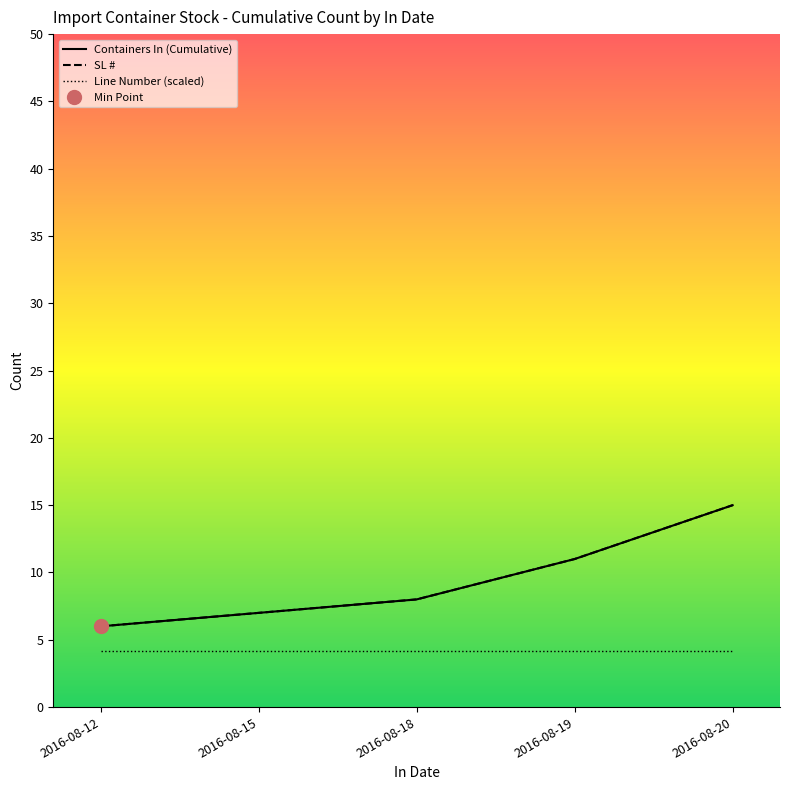

At which category is the sum across all series the highest?

2016-08-20